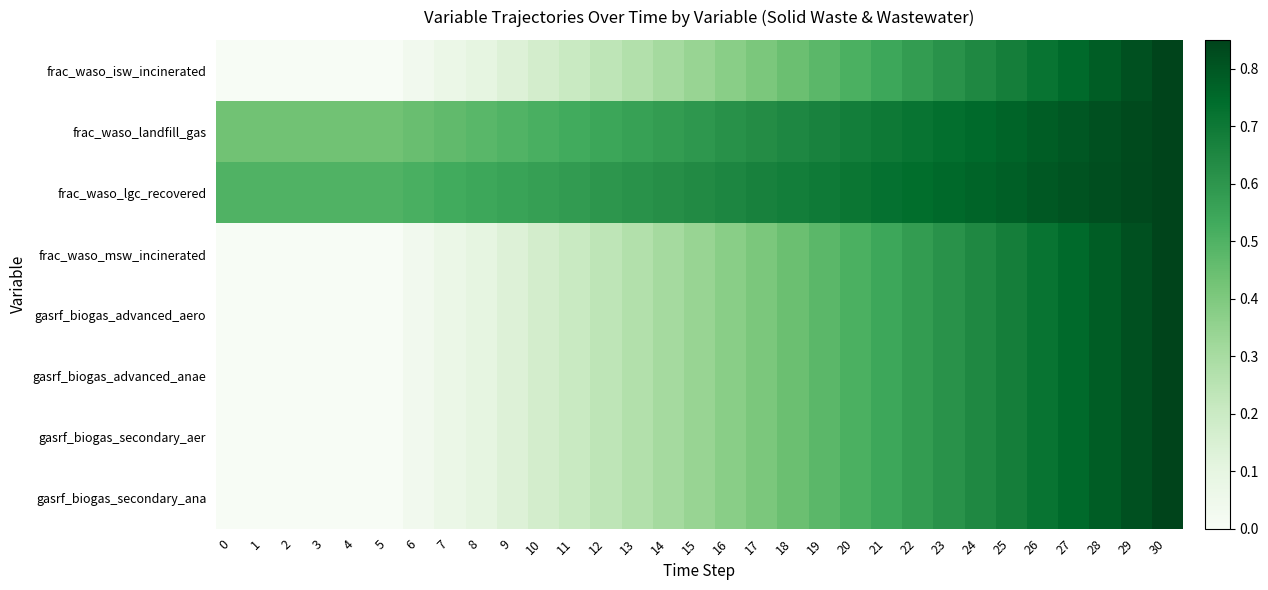

At which category is the sum across all series the highest?

30